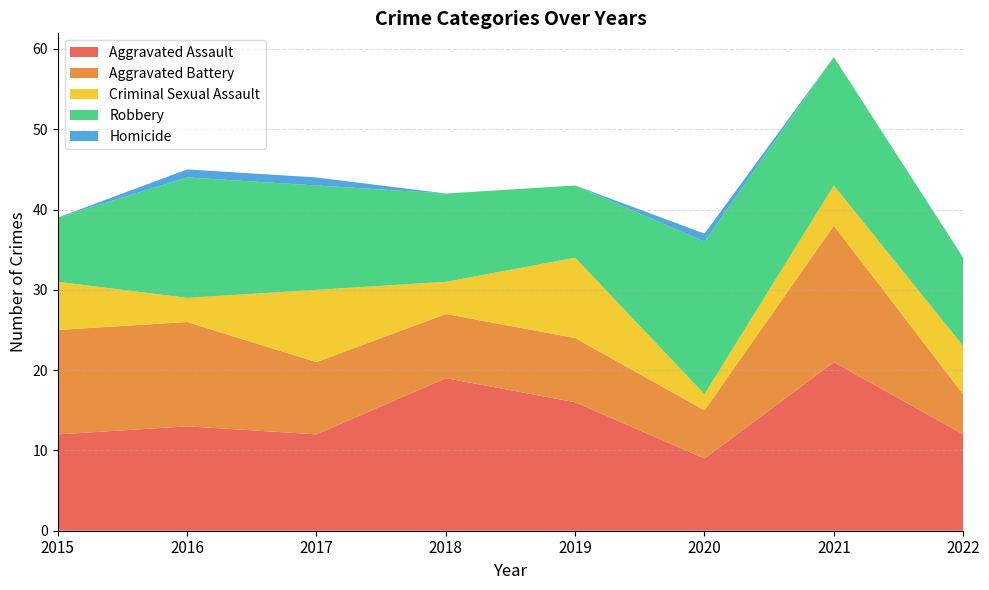

Reading left to right, what are all the values shown in this chart?

Aggravated Assault: 2015=12	2016=13	2017=12	2018=19	2019=16	2020=9	2021=21	2022=12
Aggravated Battery: 2015=13	2016=13	2017=9	2018=8	2019=8	2020=6	2021=17	2022=5
Criminal Sexual Assault: 2015=6	2016=3	2017=9	2018=4	2019=10	2020=2	2021=5	2022=6
Robbery: 2015=8	2016=15	2017=13	2018=11	2019=9	2020=19	2021=16	2022=11
Homicide: 2015=0	2016=1	2017=1	2018=0	2019=0	2020=1	2021=0	2022=0